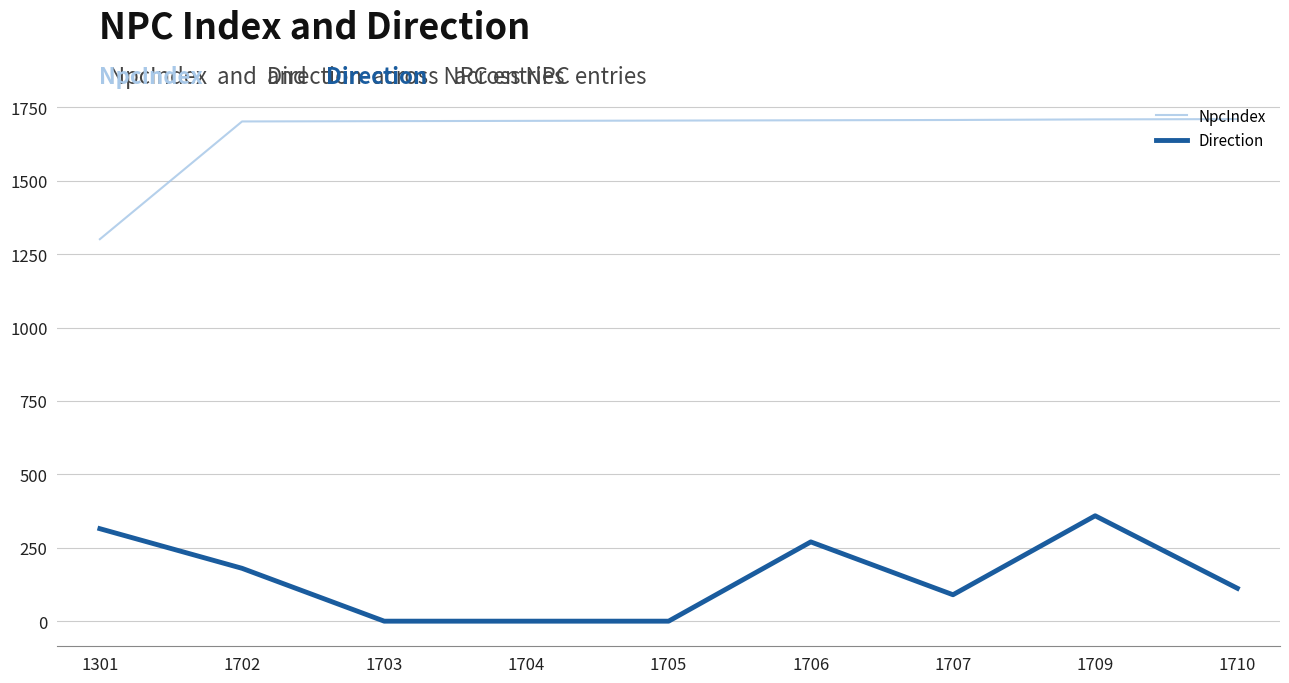

What is the maximum value for Direction?

359